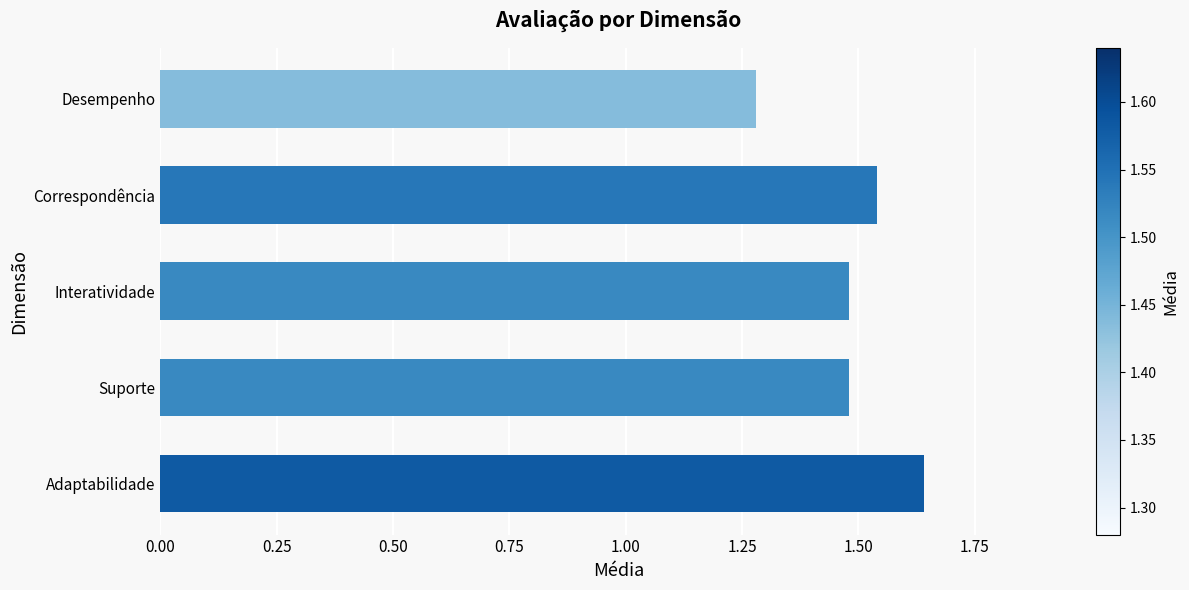

Where is the data nearest to the value 1?

Desempenho